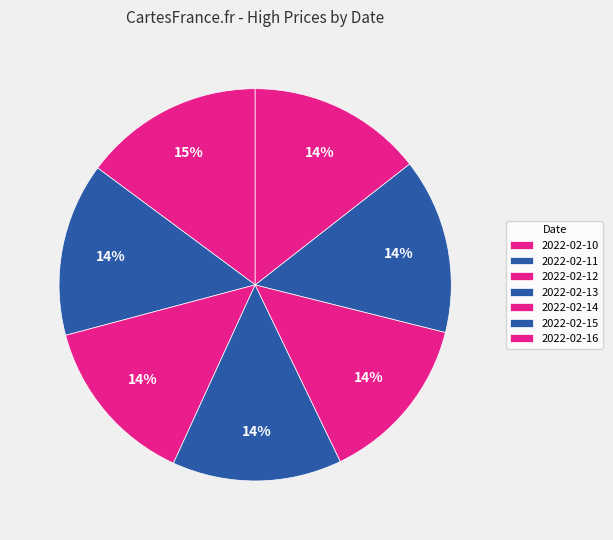

What is the largest slice in the pie chart?

2022-02-10